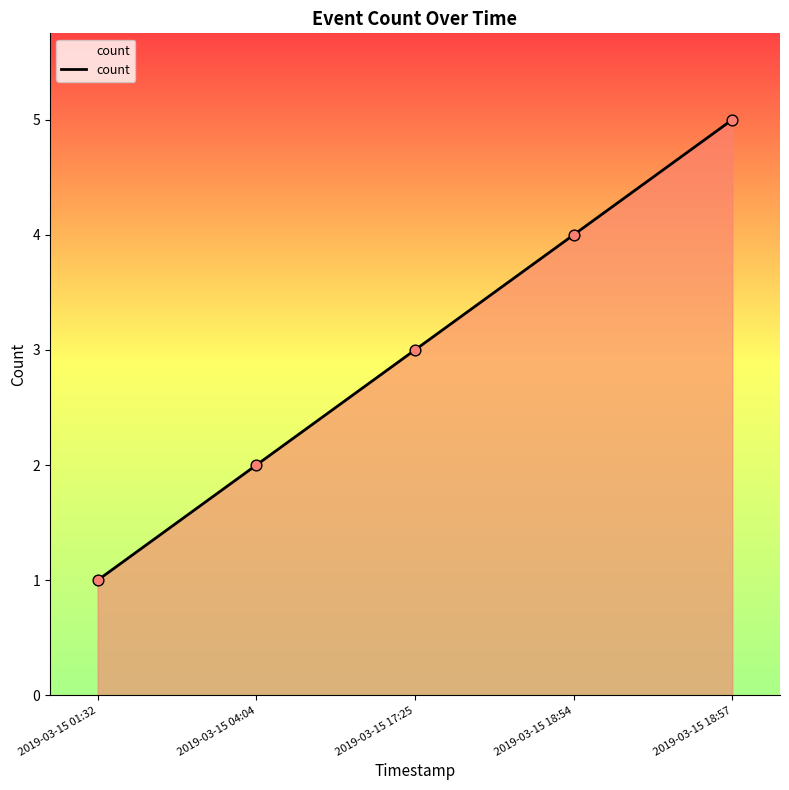

What is the ratio of the value at 2019-03-15 04:04 to the value at 2019-03-15 18:57?

0.4